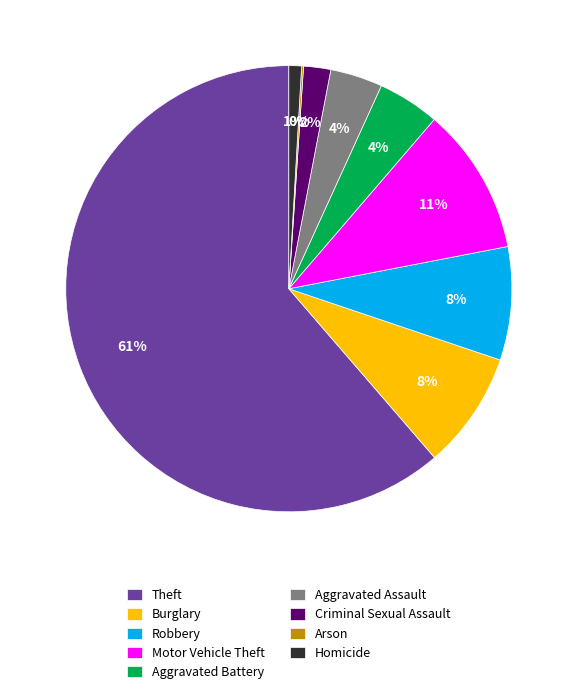

Is the sum of Aggravated Assault and Motor Vehicle Theft greater than half?

No